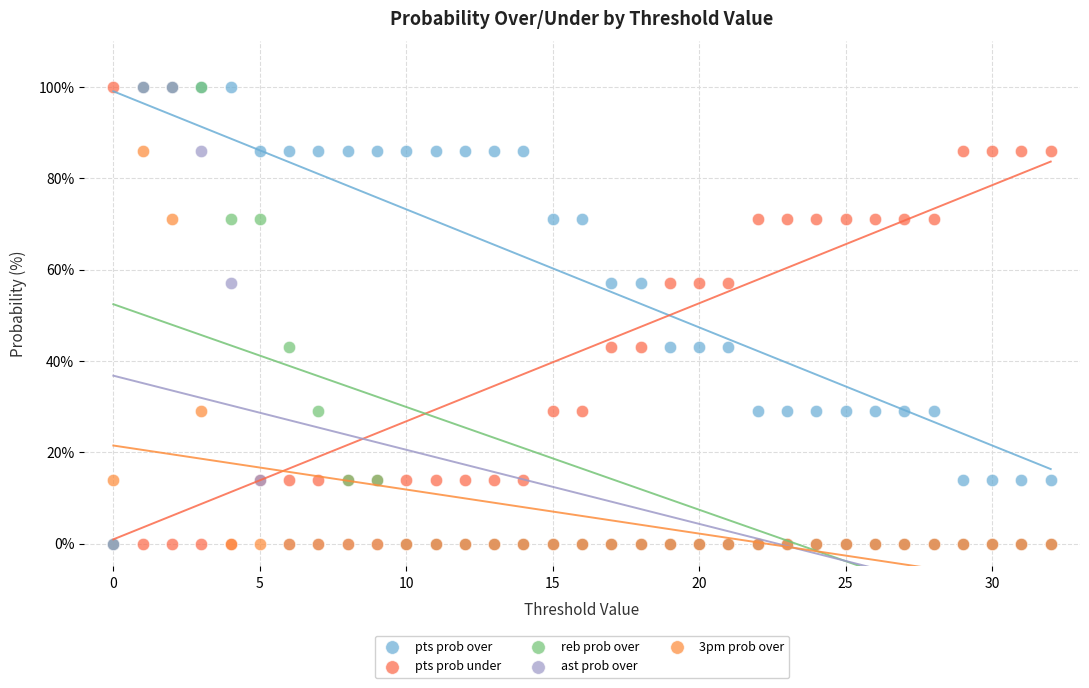

What are all the series names shown in the legend?

pts prob over, pts prob under, reb prob over, ast prob over, 3pm prob over